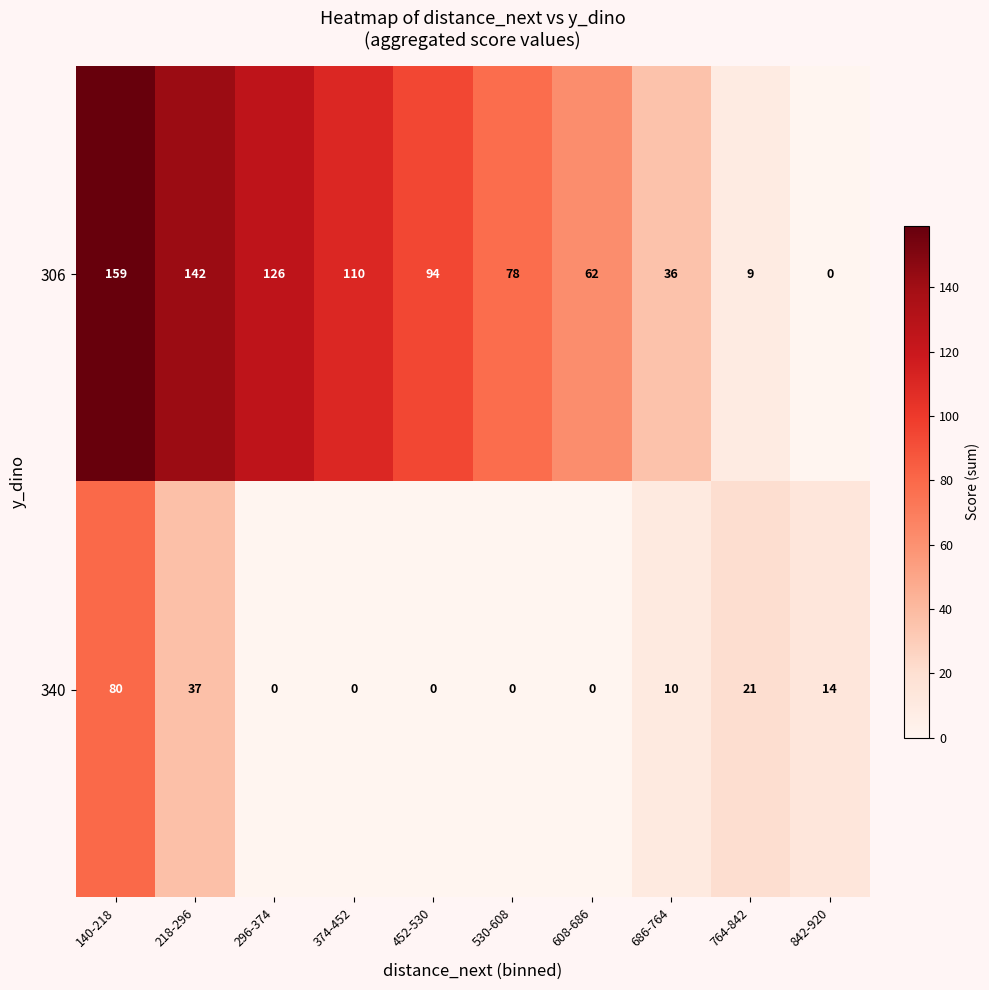

Rank the series at 764-842 from highest to lowest value.

340, 306